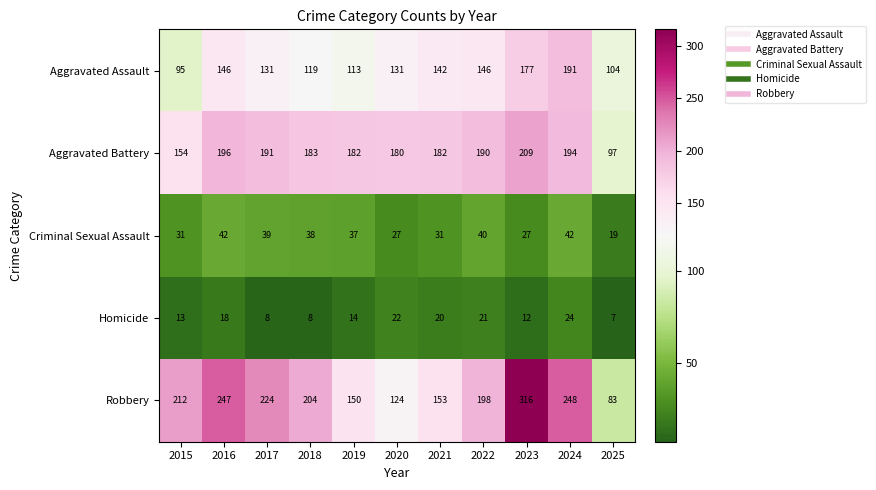

Which series has the widest spread of values?

Robbery